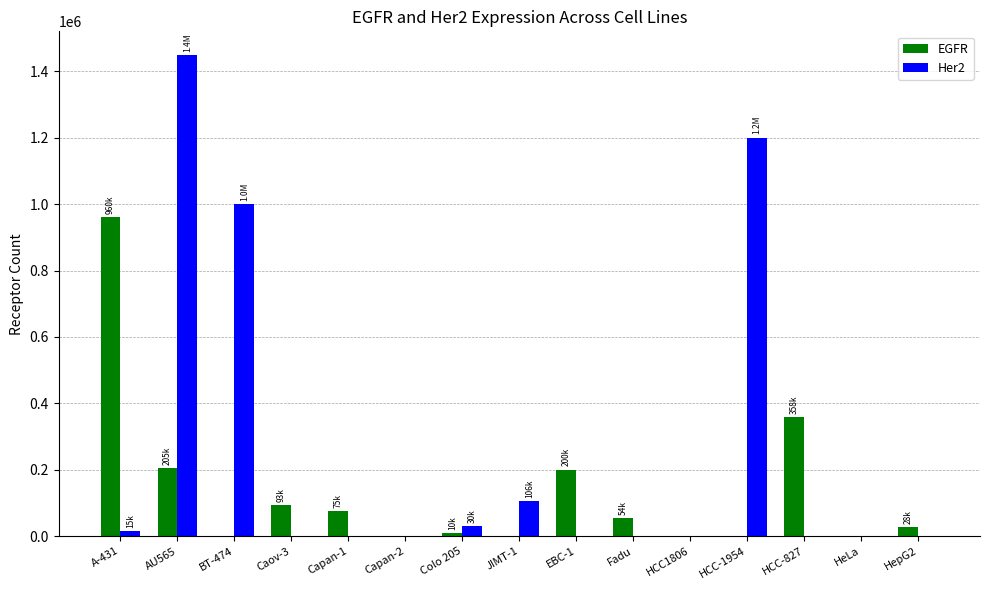

Are the bars grouped side by side (vs. stacked)?

Yes